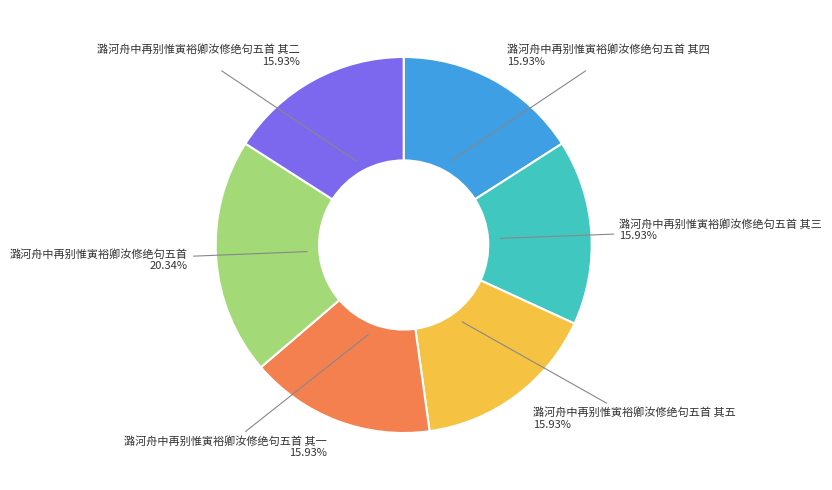

Approximately how many times larger is the value at 潞河舟中再别惟寅裕卿汝修绝句五首 20.34% compared to 潞河舟中再别惟寅裕卿汝修绝句五首 其一 15.93%?

1.3